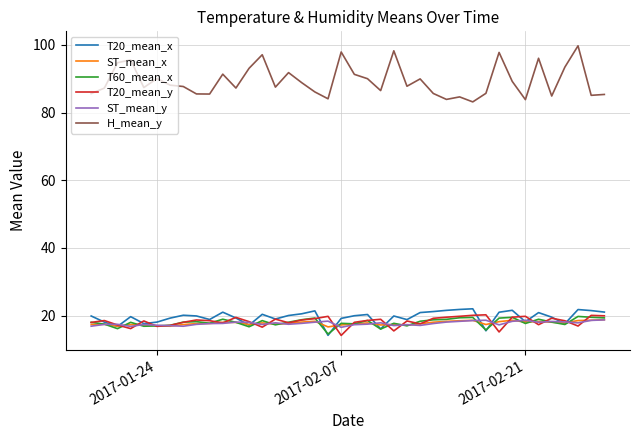

True or false: H_mean_y and ST_mean_x intersect in this chart.

False